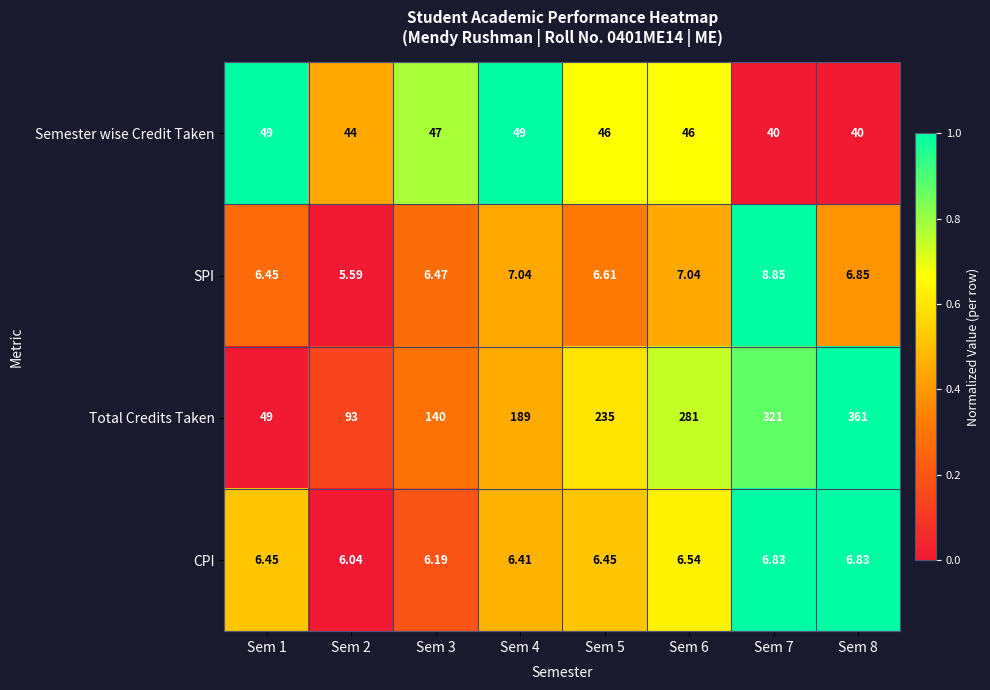

Which series has the largest total across all categories?

Total Credits Taken